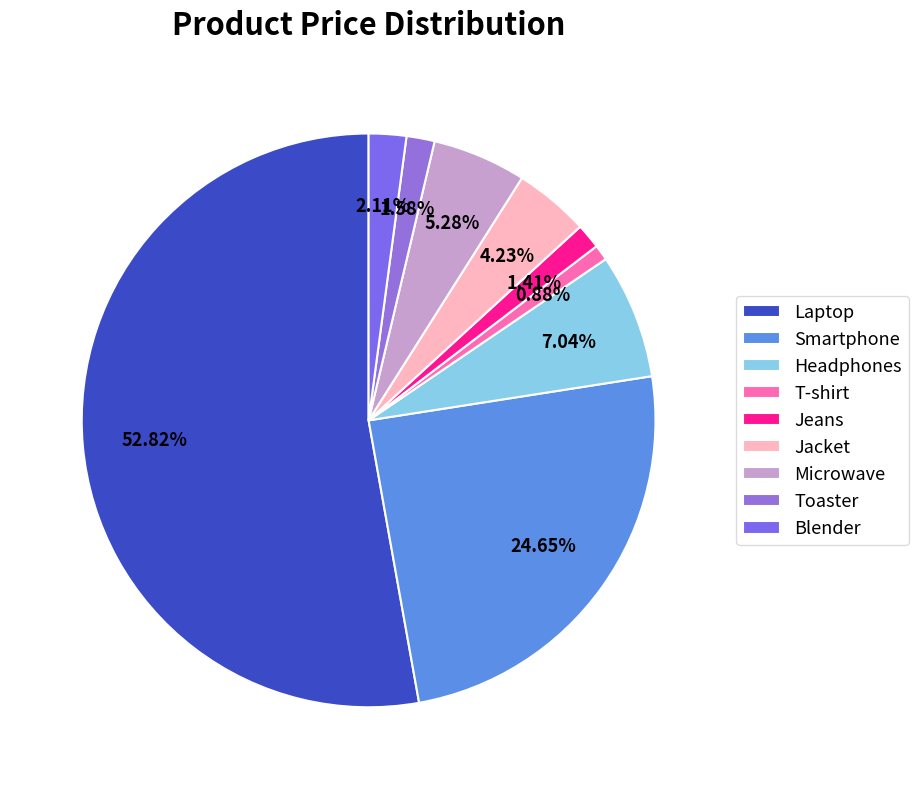

Rank the categories by value from lowest to highest.

T-shirt, Jeans, Toaster, Blender, Jacket, Microwave, Headphones, Smartphone, Laptop